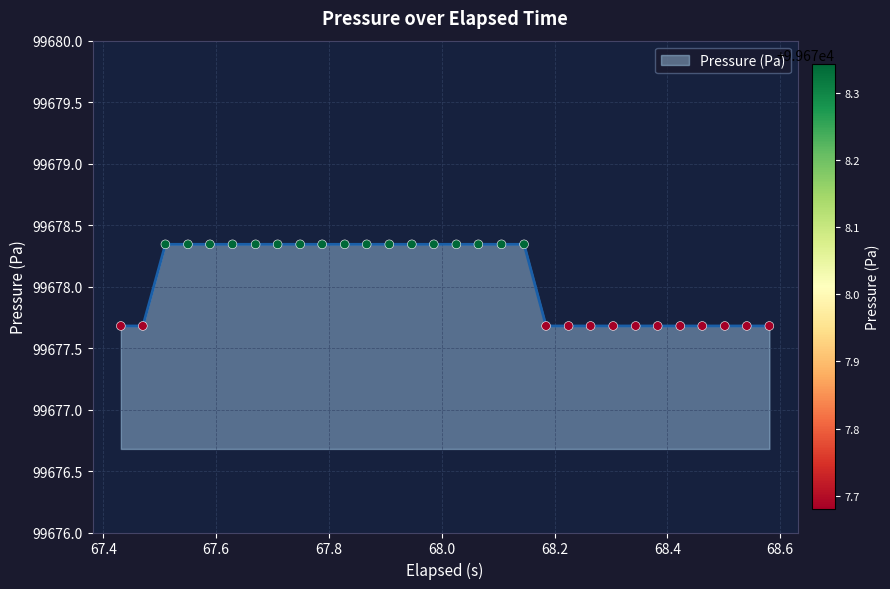

What is the difference between the maximum and minimum values?

0.7